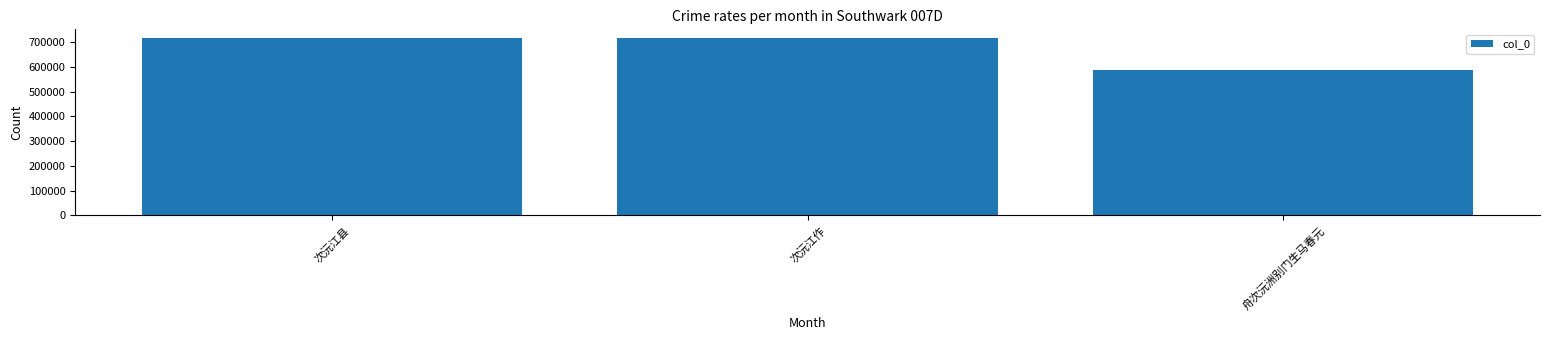

What is the value of the 1st bar from the left?

715439